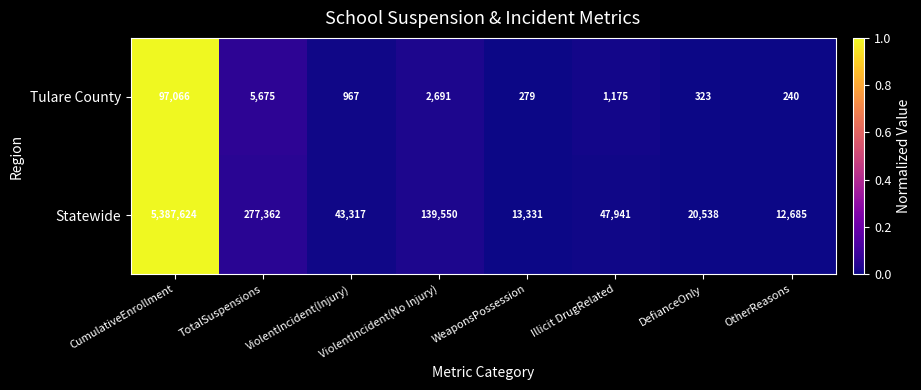

How many values in the Tulare County series are below 1175?

4